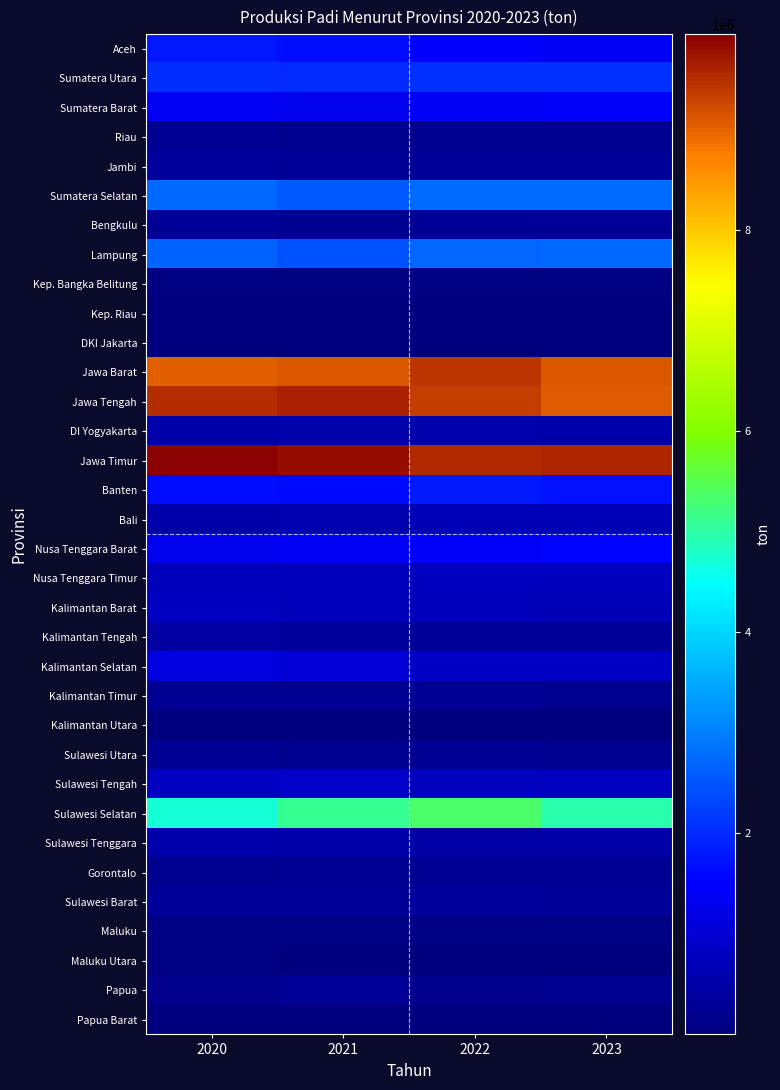

Which series has the widest spread of values?

Sulawesi Selatan